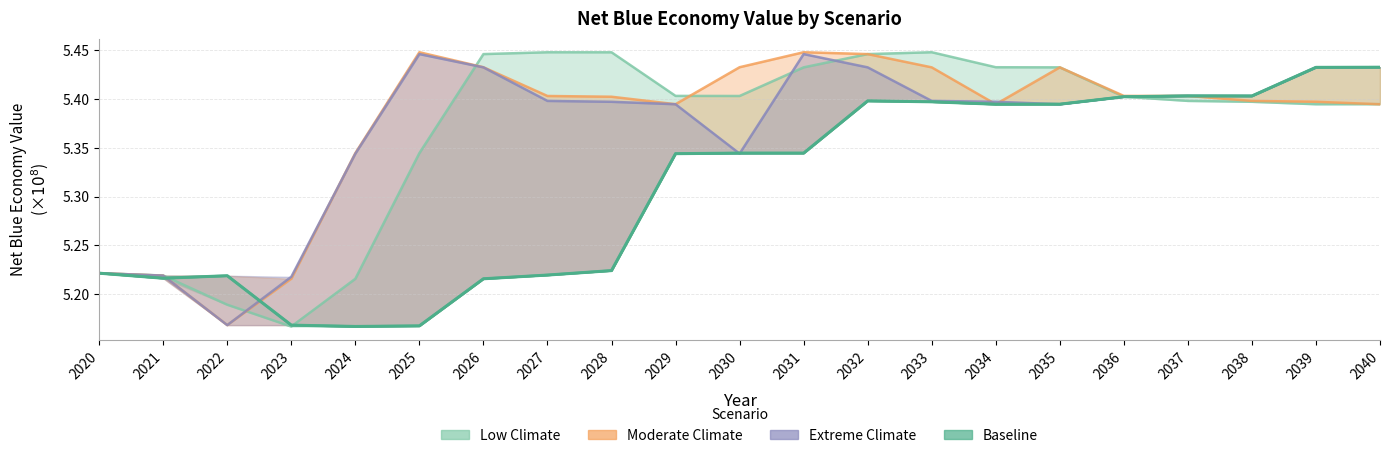

What is the sum of all Extreme_Climate values?

112.7